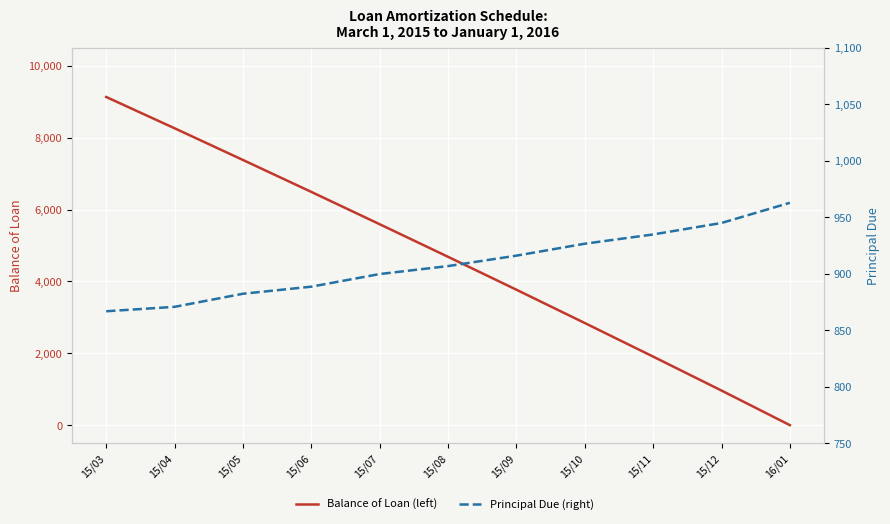

Which series ends up on top after the final intersection of Balance of Loan (left) and Principal Due (right)?

Principal Due (right)